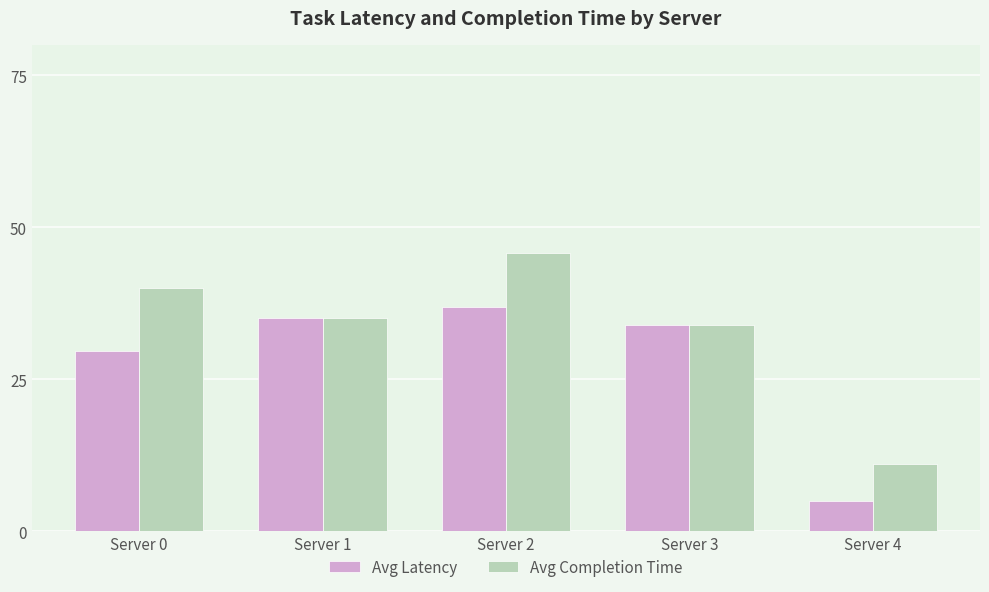

Reading left to right, transcribe all the data shown in this chart.

Avg Latency: 29.7	35.0	36.9	34.0	5.0
Avg Completion Time: 40.0	35.0	45.7	34.0	11.0